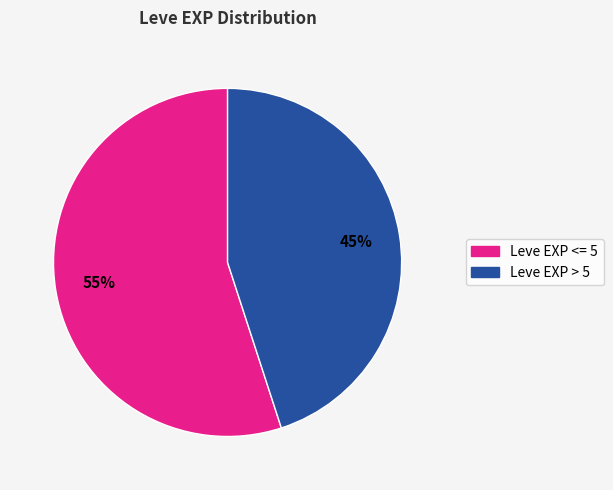

To the nearest percent, what is the average slice percentage?

50%